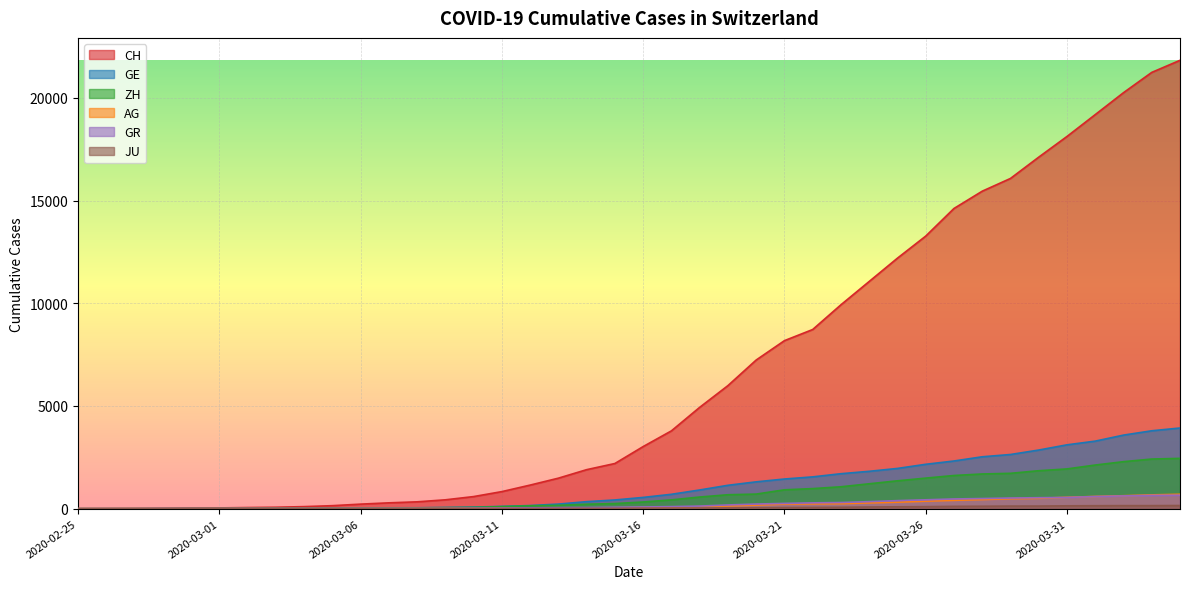

What is the spread (max minus min) of values at 2020-03-06?

218